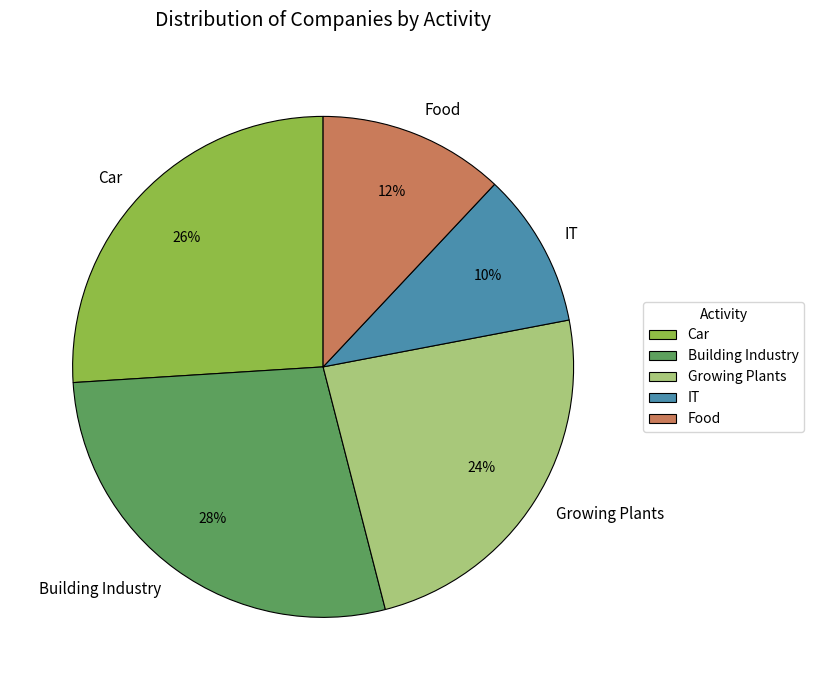

What percentage is the Car slice, to the nearest percent?

26%